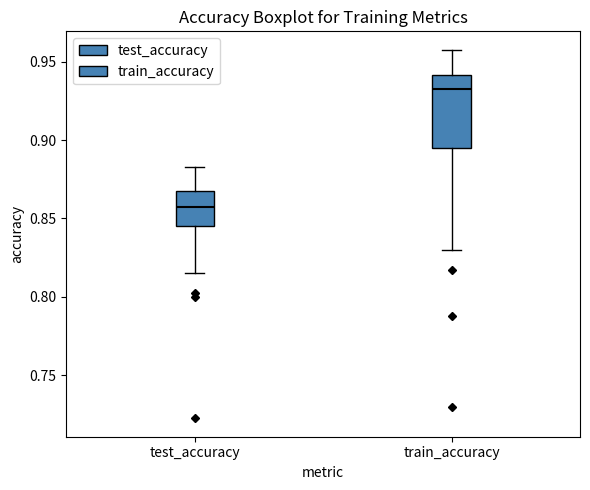

Which box has the lowest median line?

test_accuracy